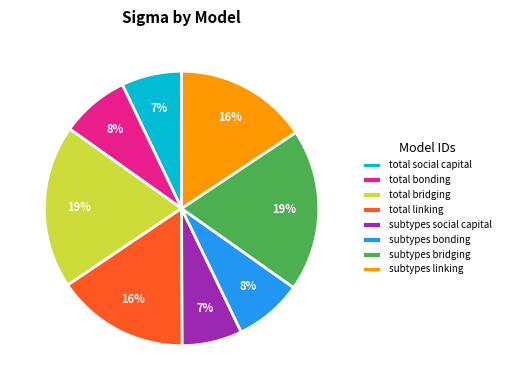

Count the number of slices in the pie.

8